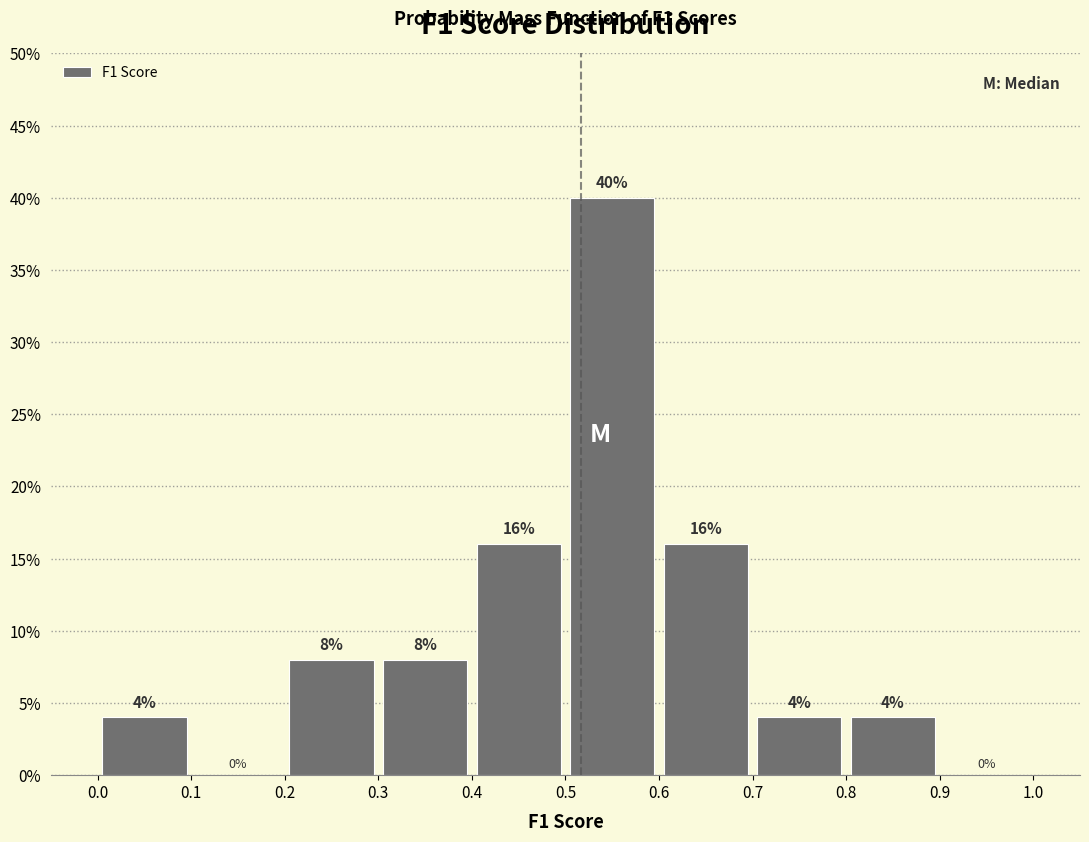

Which range on the x-axis has the tallest bar?

0.5 to 0.6